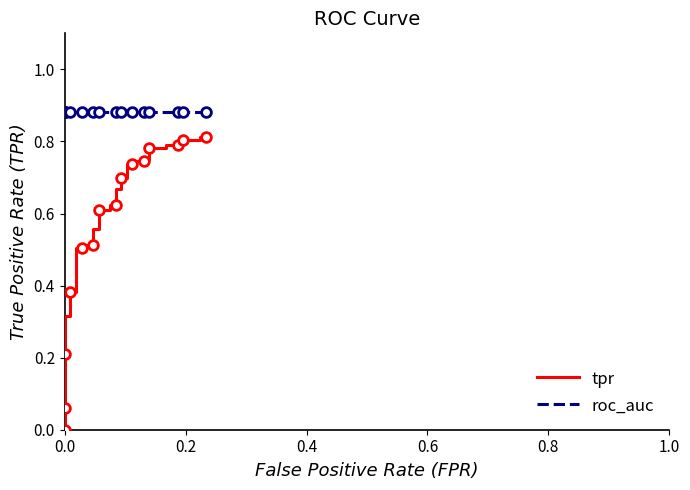

What are all the series names shown in the legend?

tpr, roc_auc